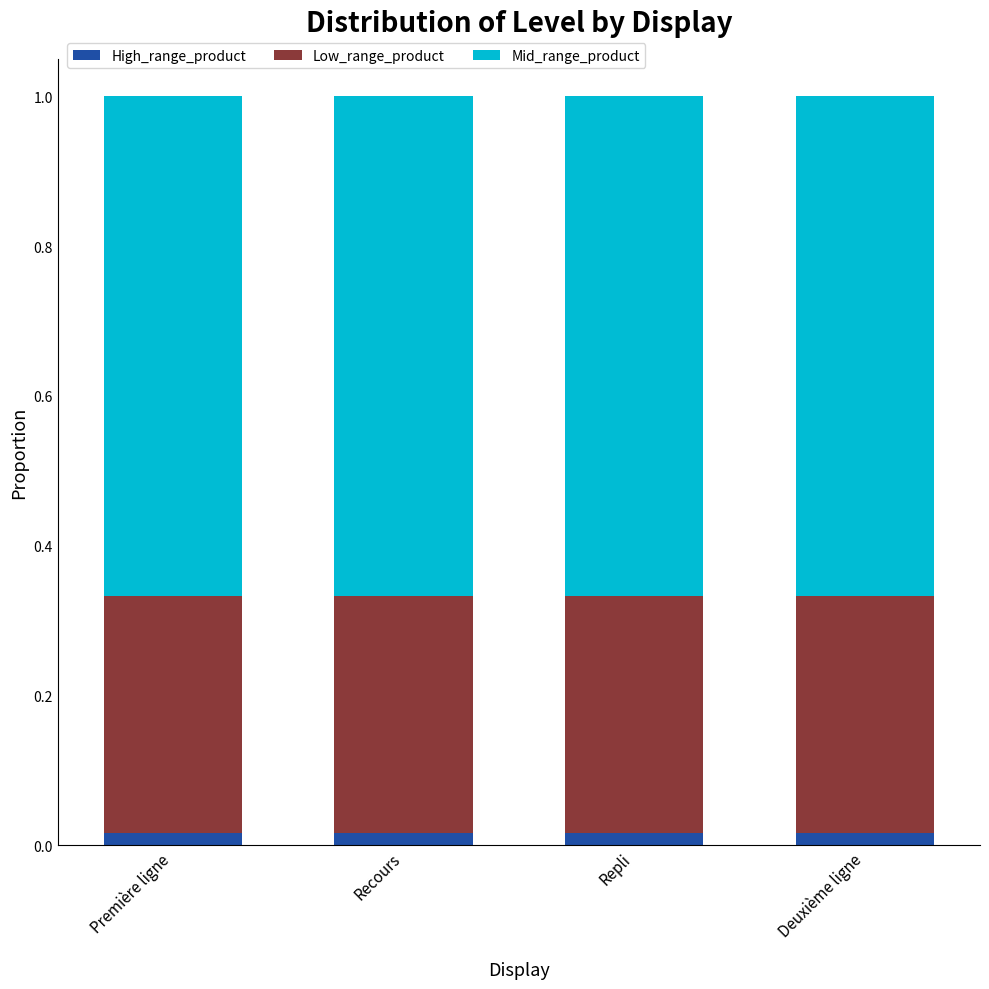

Which series has the largest total across all categories?

Mid_range_product